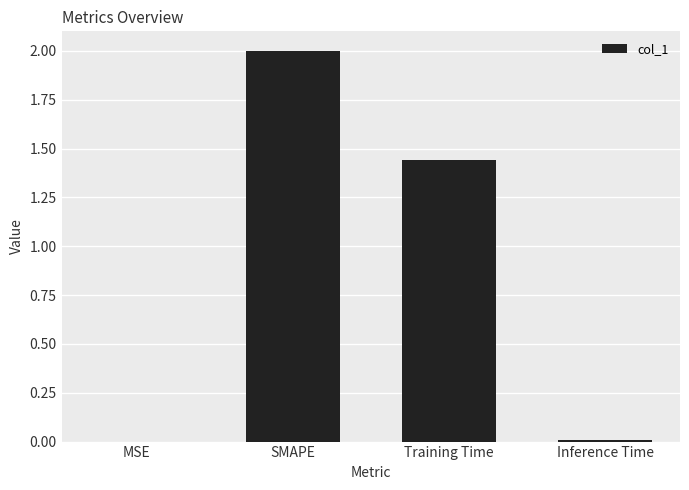

What is the approximate value at SMAPE?

2.0